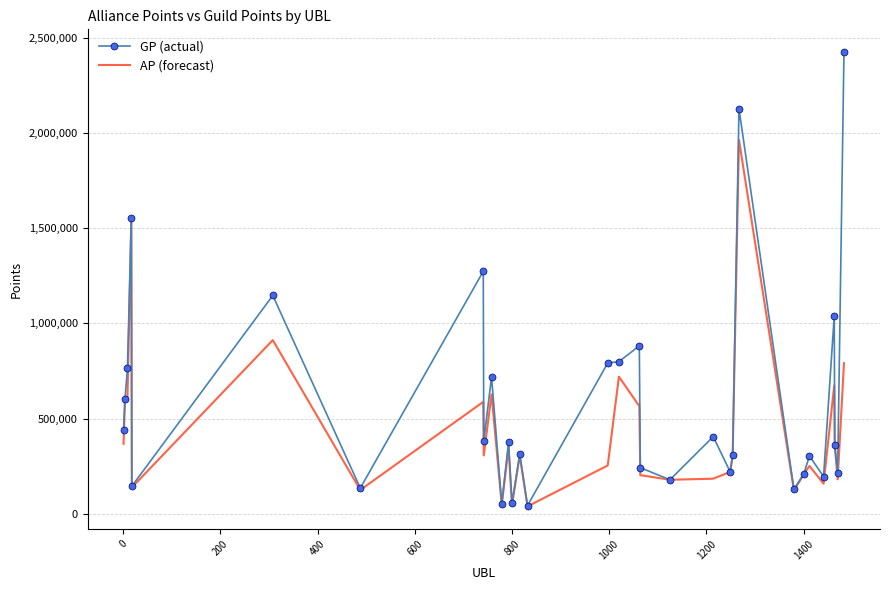

Which series has the largest total across all categories?

GP (actual)